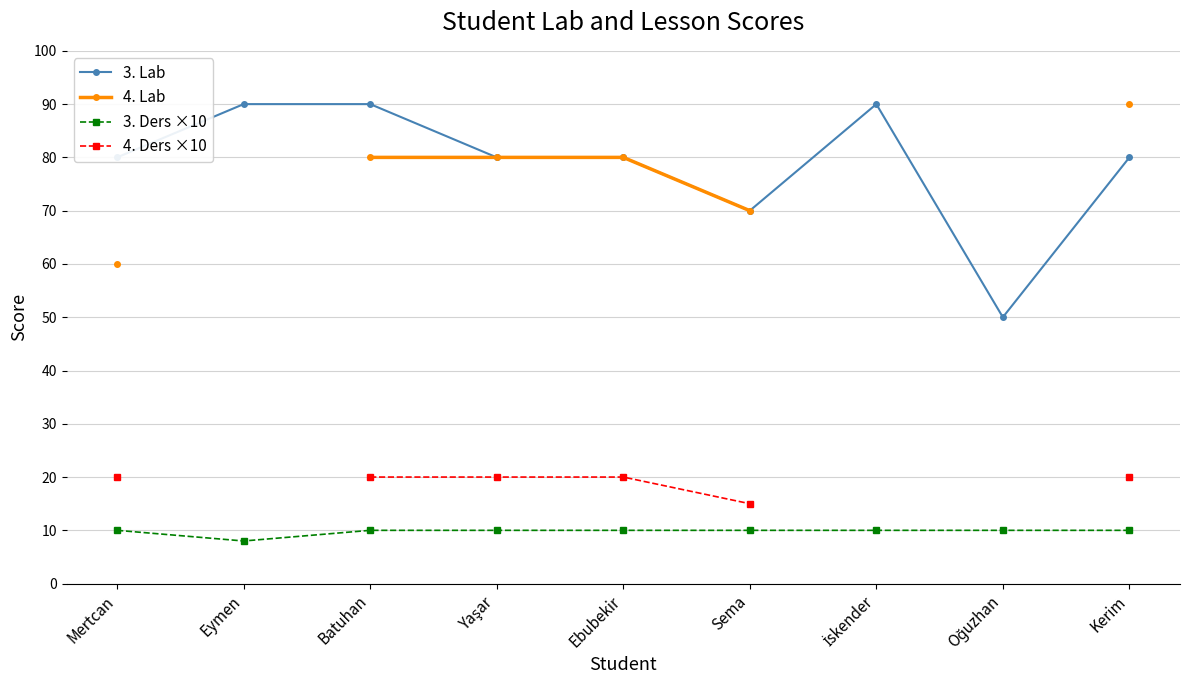

What is the minimum value for 3. Ders ×10?

8